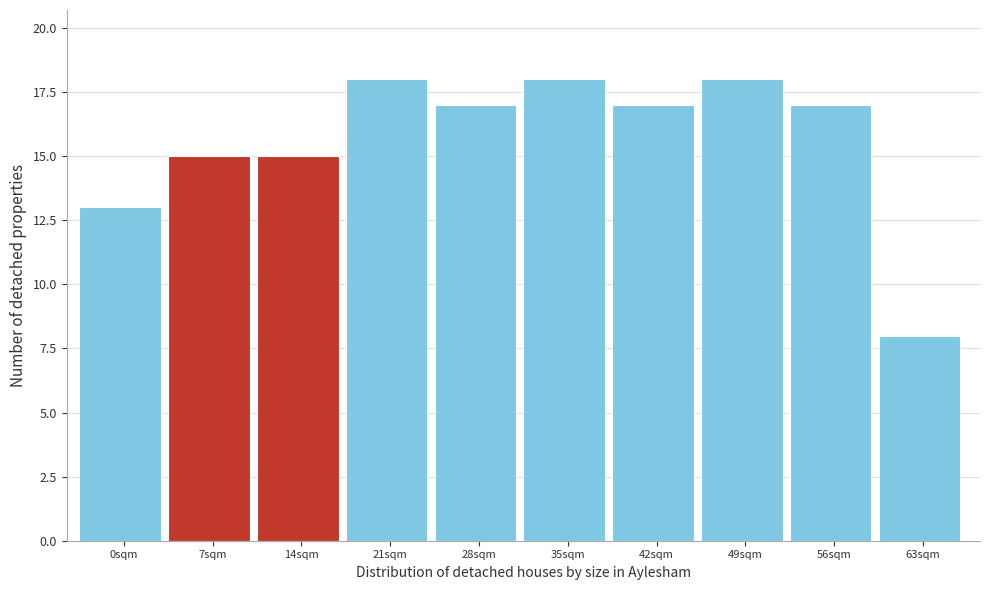

Reading left to right, extract all data points from this chart.

0sqm=13	7sqm=15	14sqm=15	21sqm=18	28sqm=17	35sqm=18	42sqm=17	49sqm=18	56sqm=17	63sqm=8